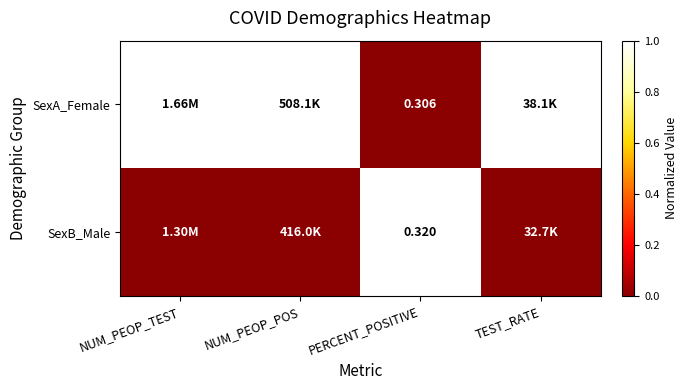

Rank the series at PERCENT_POSITIVE from highest to lowest value.

SexB_Male, SexA_Female